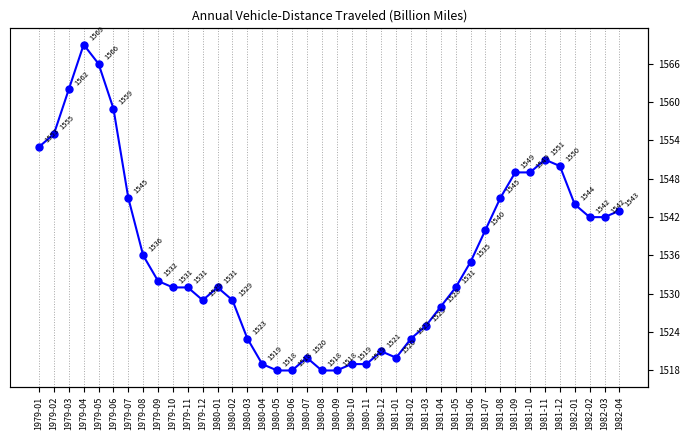

What is the difference between the second highest and second lowest values?

48